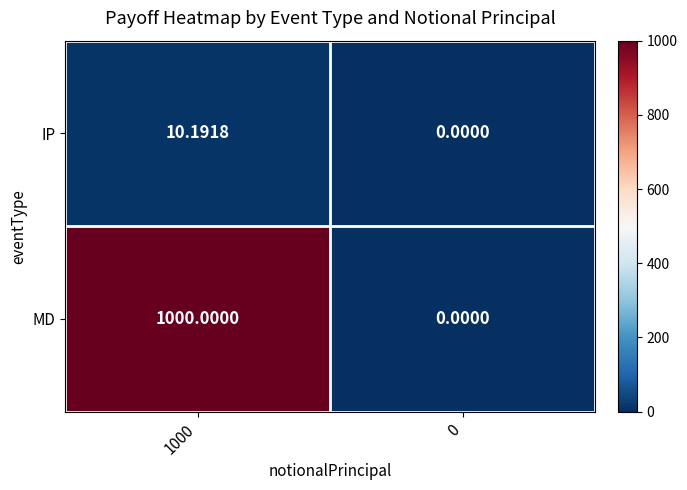

At 1000, list the series in order from largest to smallest.

MD, IP